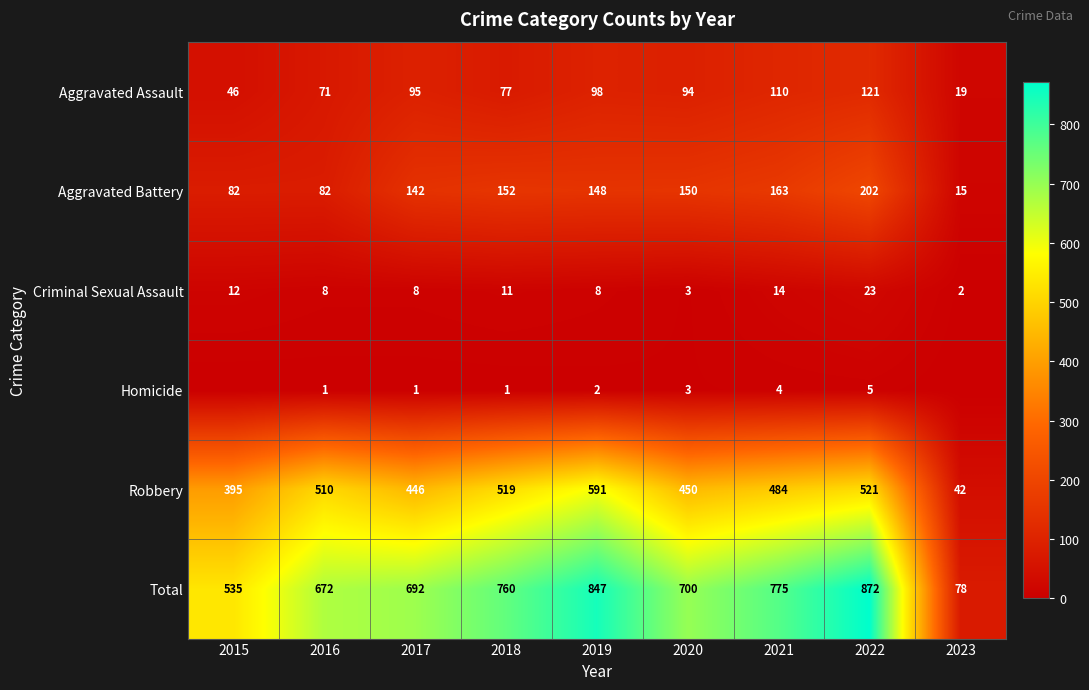

What is the spread (max minus min) of values at 2019?

845